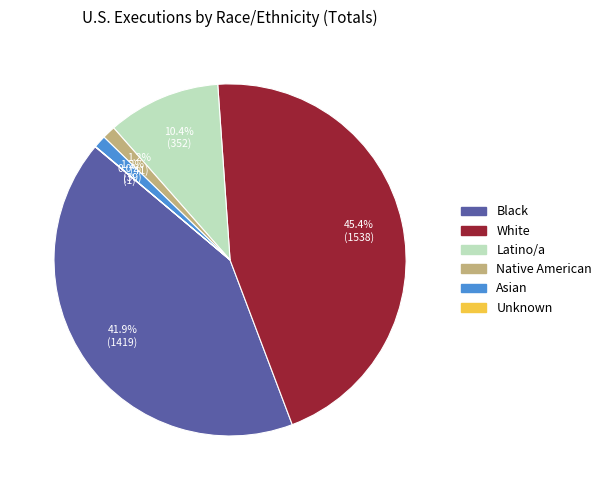

Which slice is the largest?

White